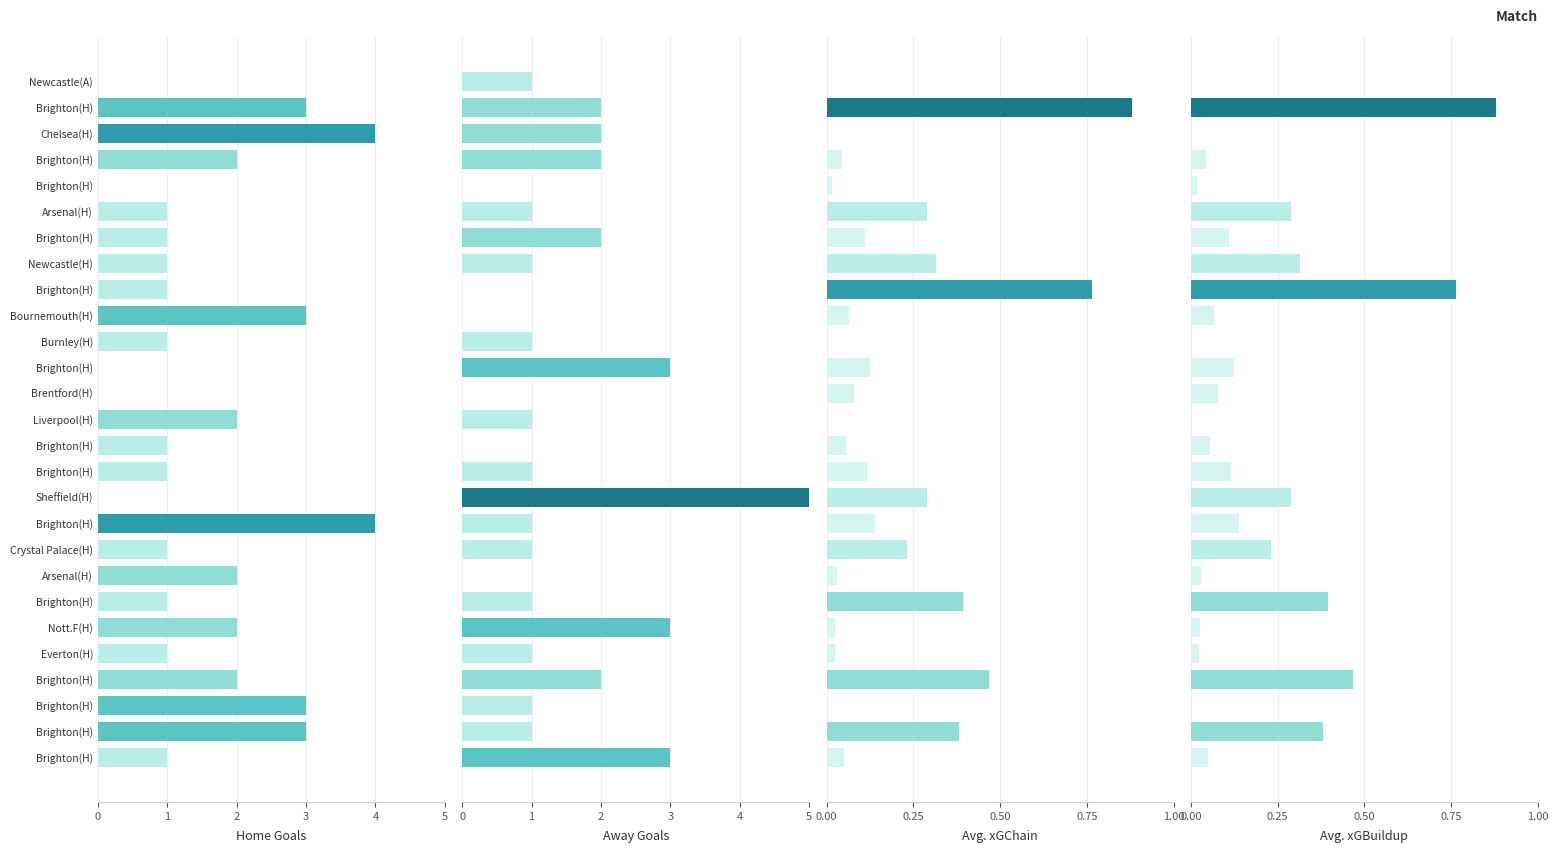

List the labels in order of Home Goals value, smallest first.

Newcastle(A), Brighton(H), Brighton(H), Brentford(H), Sheffield(H), Arsenal(H), Brighton(H), Newcastle(H), Brighton(H), Burnley(H), Brighton(H), Brighton(H), Crystal Palace(H), Brighton(H), Everton(H), Brighton(H), Brighton(H), Liverpool(H), Arsenal(H), Nott.F(H), Brighton(H), Brighton(H), Bournemouth(H), Brighton(H), Brighton(H), Chelsea(H), Brighton(H)